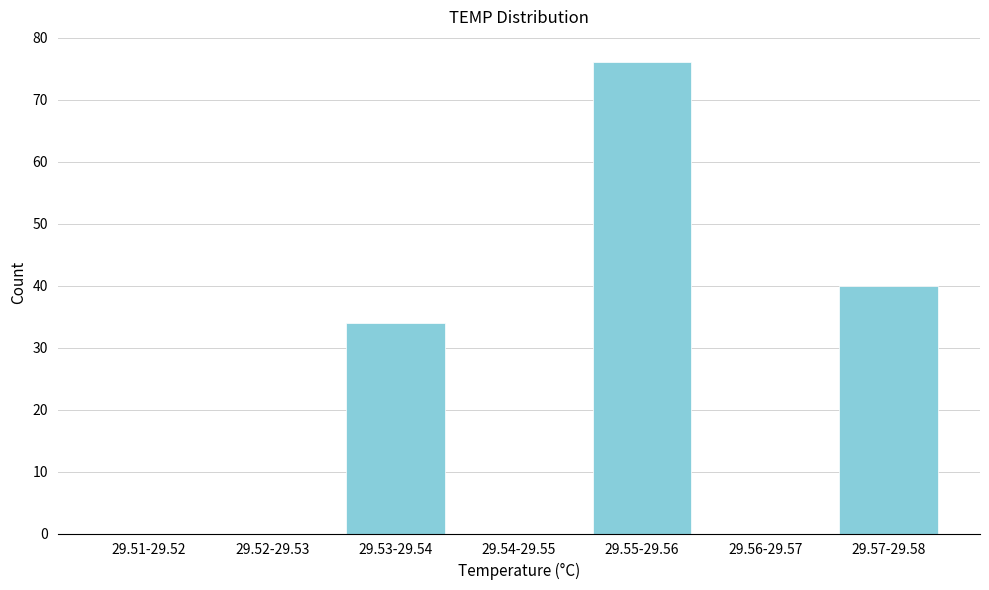

Reading left to right, extract all data points from this chart.

29.51-29.52=0	29.52-29.53=0	29.53-29.54=34	29.54-29.55=0	29.55-29.56=76	29.56-29.57=0	29.57-29.58=40